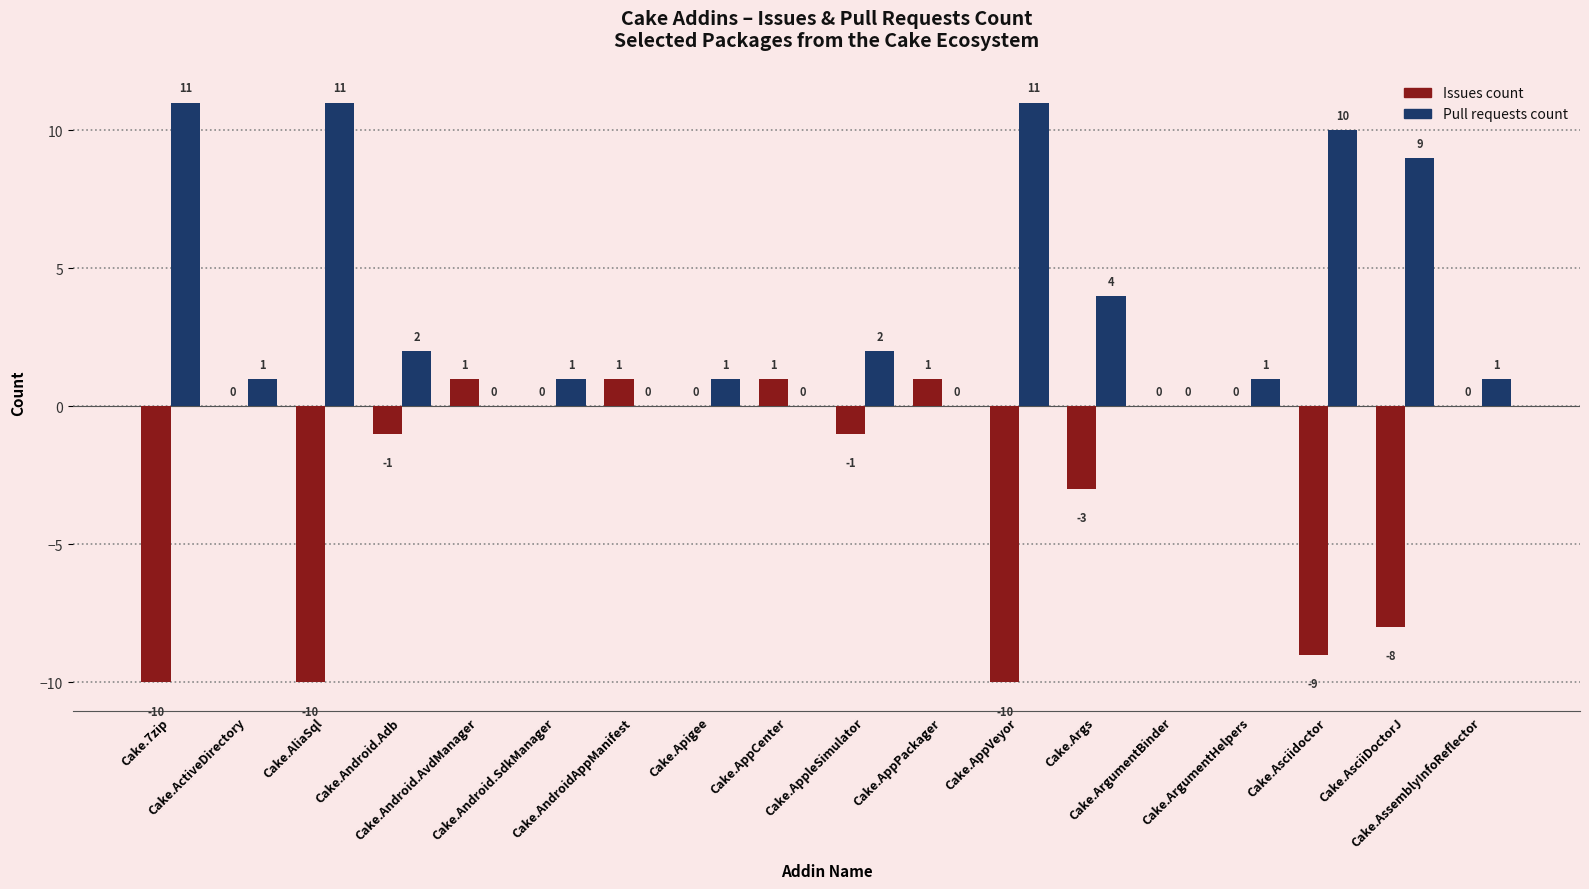

True or false: Issues count has a value of 1 at Cake.AppCenter.

True